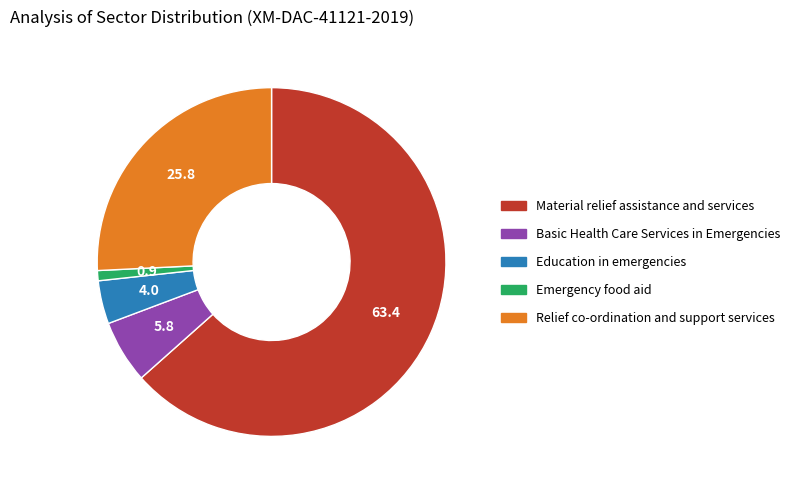

Which category has the biggest portion of the pie?

Material relief assistance and services